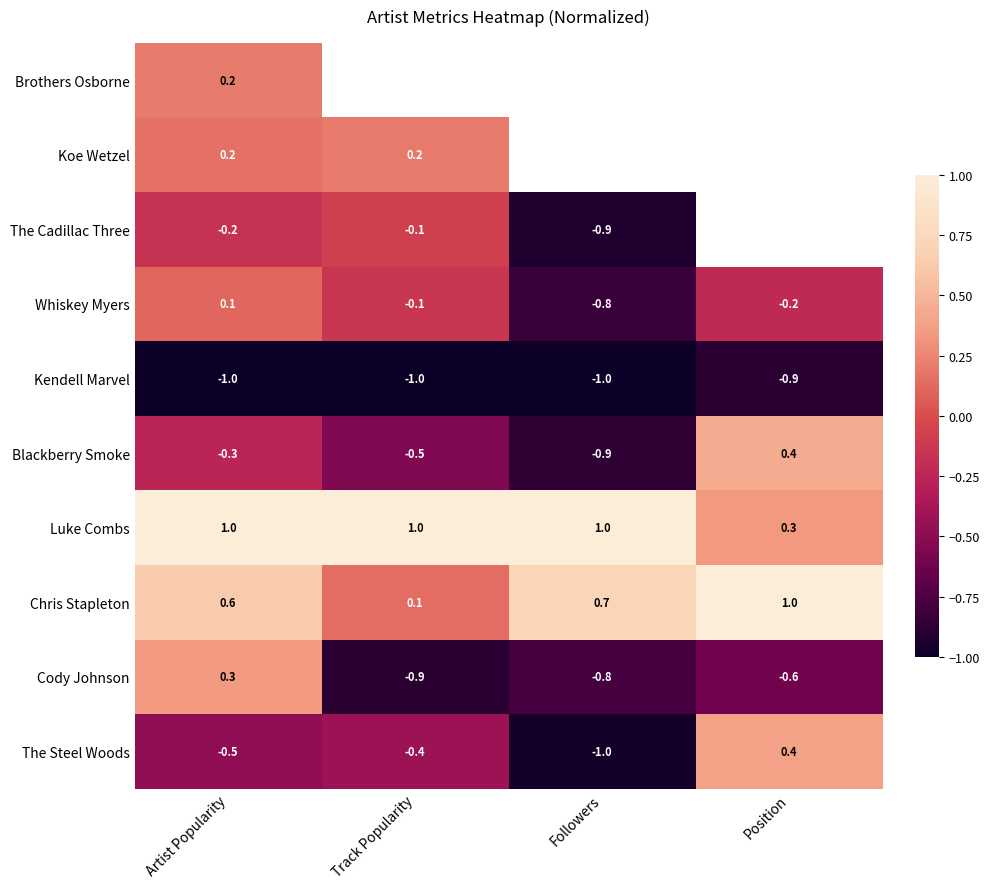

Where does the Whiskey Myers series first go above 0?

Artist Popularity